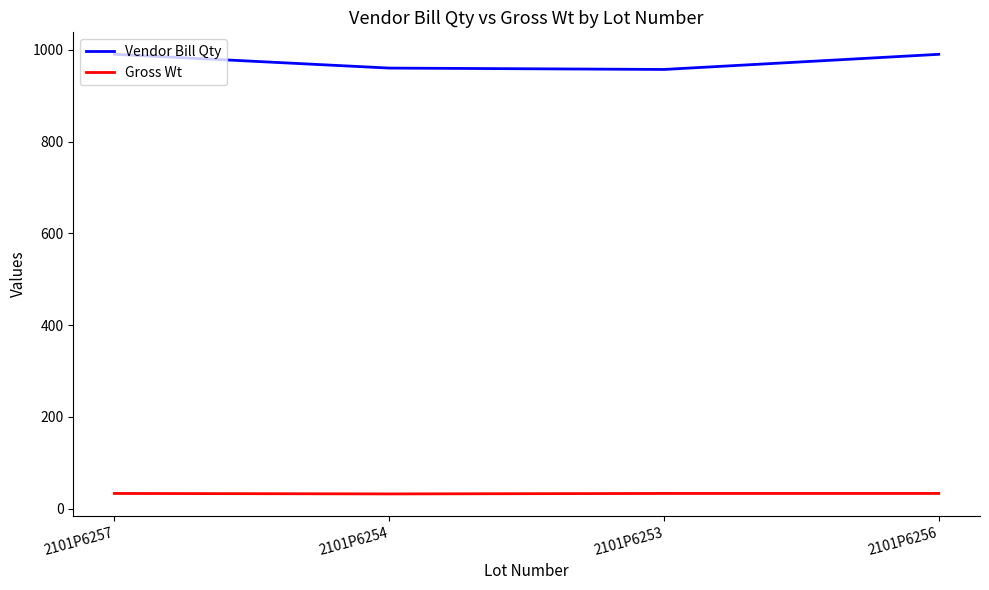

The Gross Wt series shows 33.2 at 2101P6253. True or false?

True